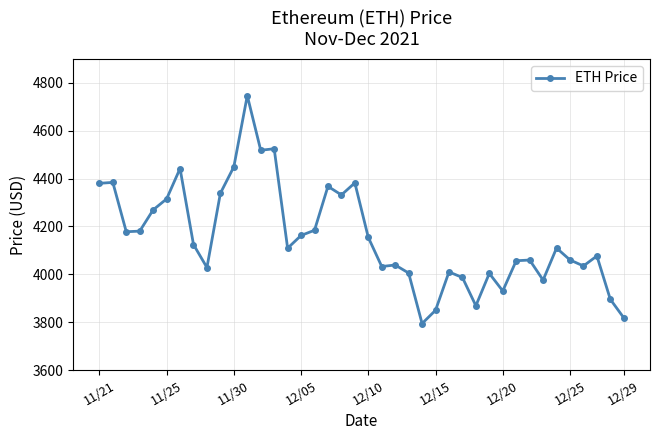

What is the average value?

4154.3